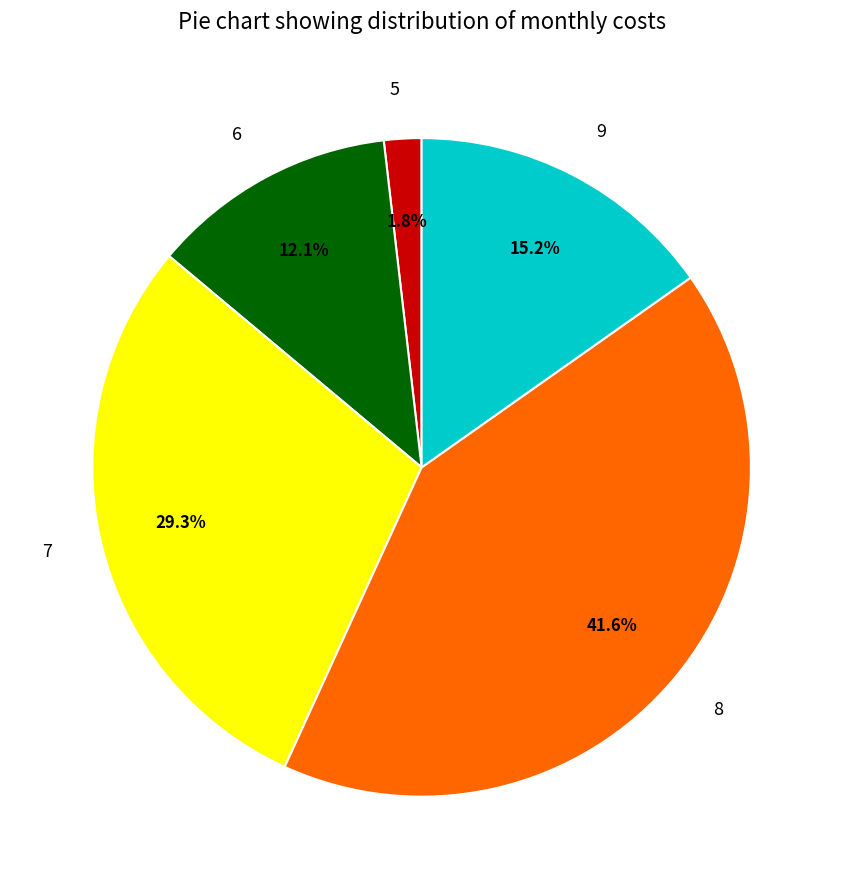

How much of the chart is everything except 7?

70.7%